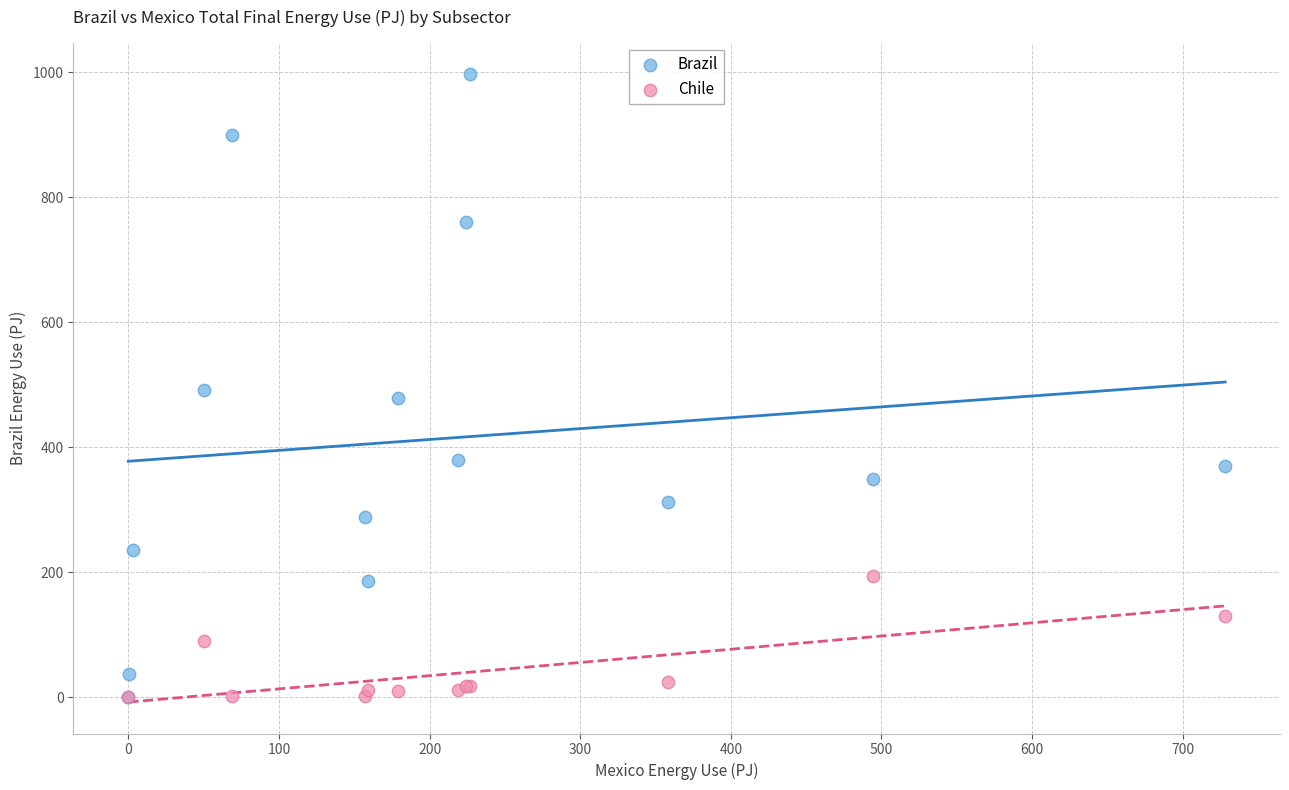

Which series reaches the maximum Y coordinate?

Brazil